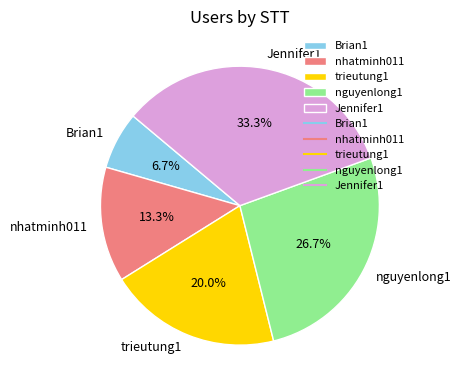

Count the number of slices in the pie.

5